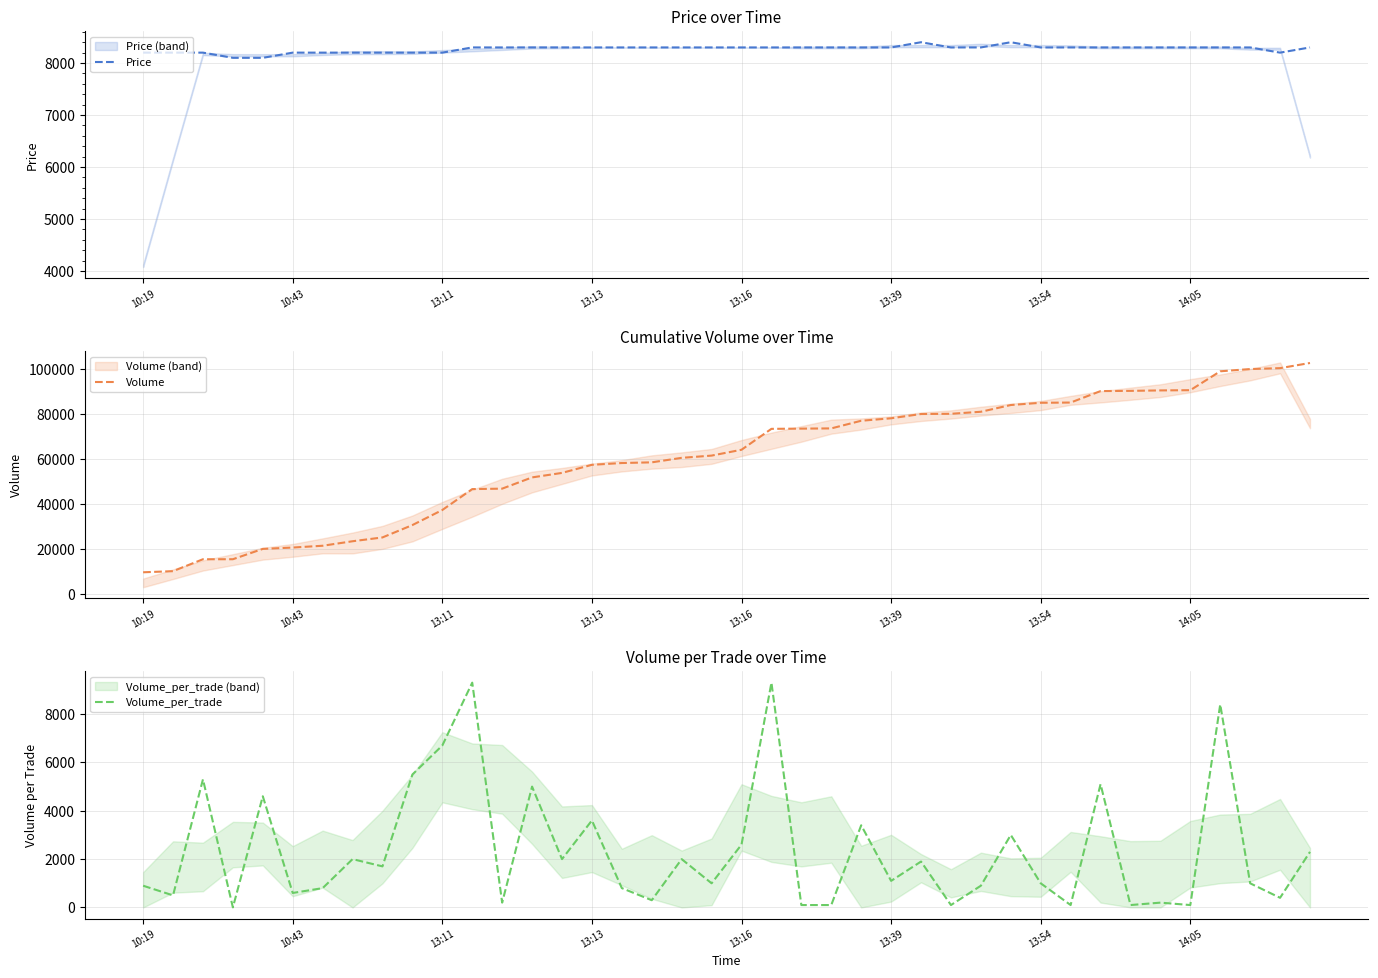

At how many categories does at least one series exceed 72713?

19